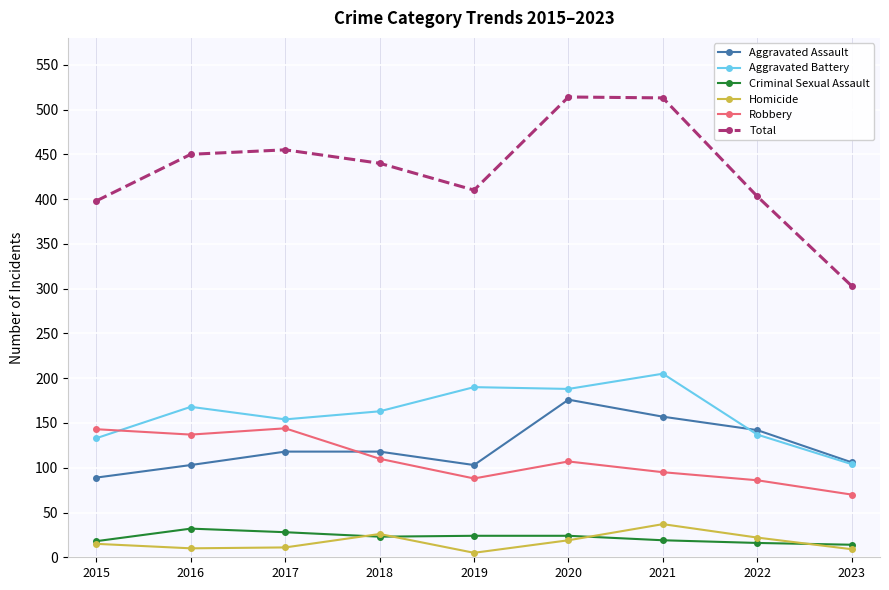

The Aggravated Assault series shows 139 at 2016. True or false?

False